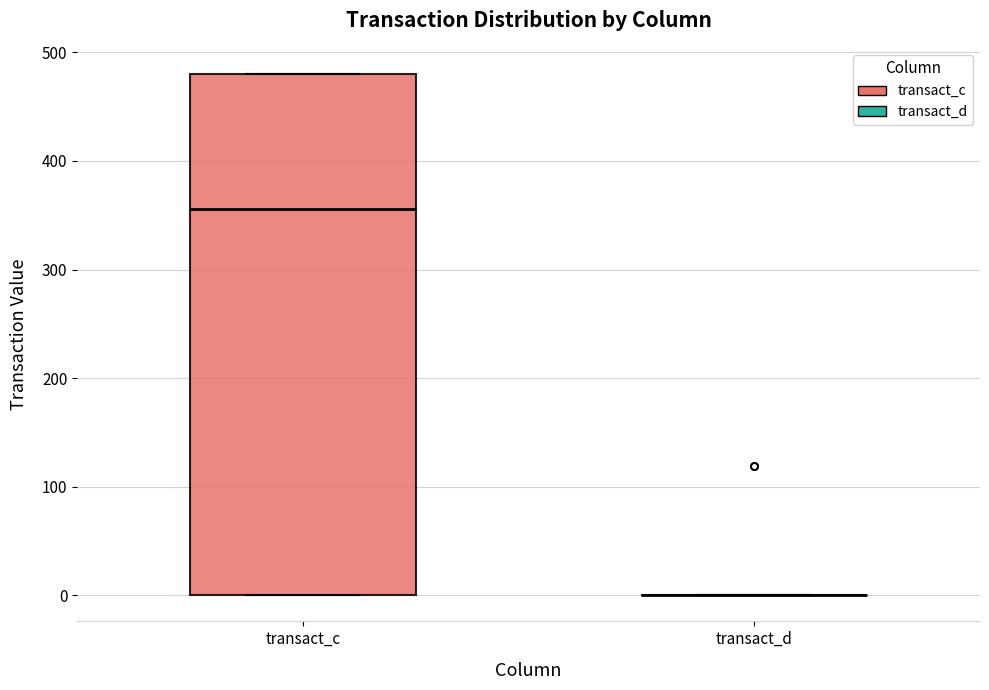

Where is the upper edge of the box for transact_c on the y-axis? The values are not printed on the chart, so give them approximately, as read against the axis.

480